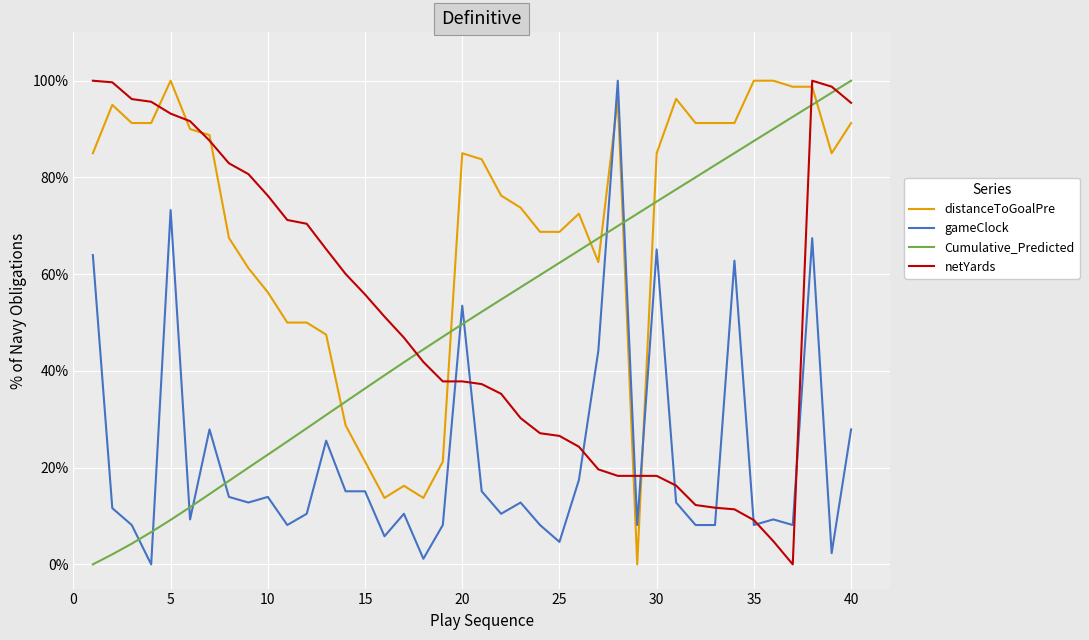

What is the maximum value shown in the chart?

100.0